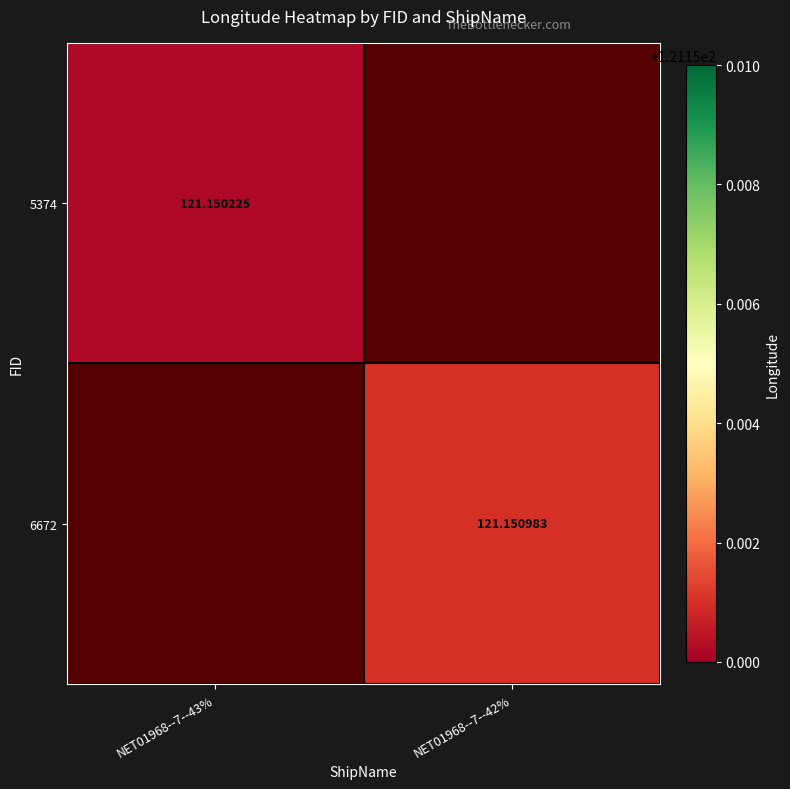

Rank the series at NET01968--7--42% from lowest to highest value.

5374, 6672